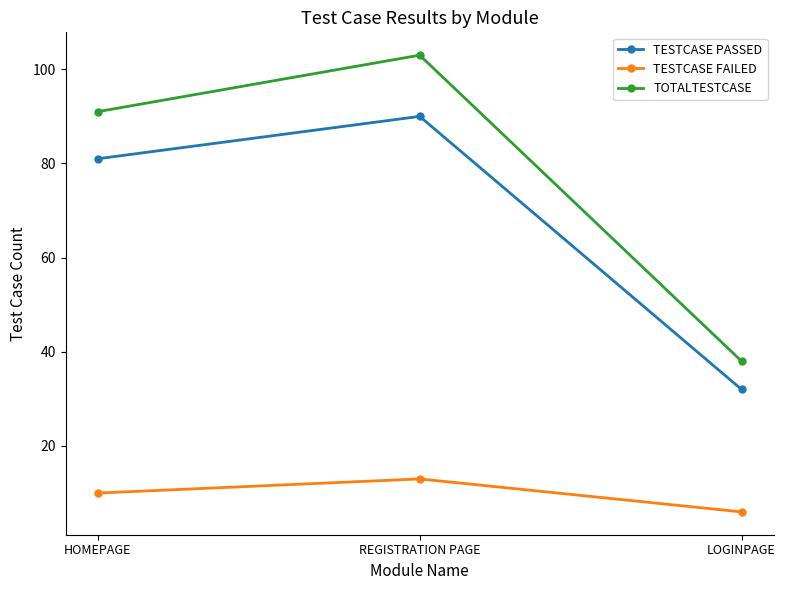

What is the difference between the second highest and minimum values in the TOTALTESTCASE series?

53